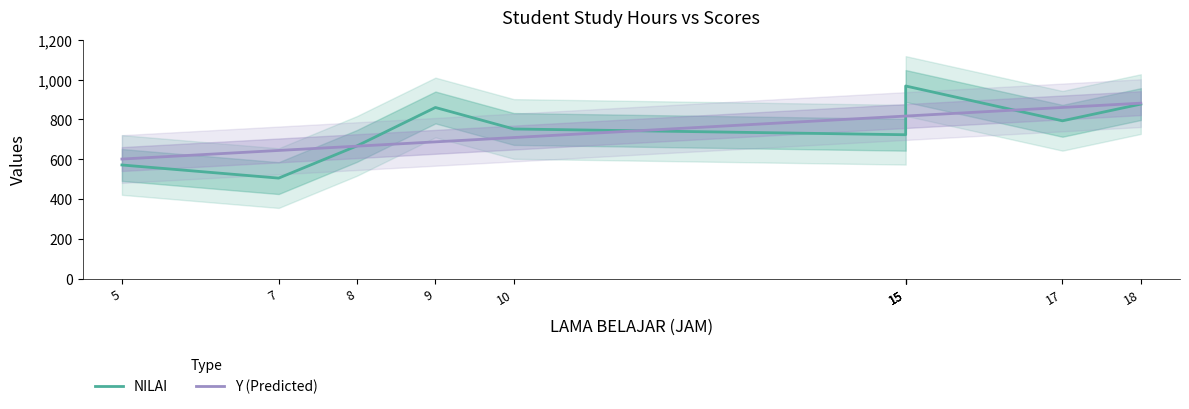

At which label is NILAI closest to 736?

15